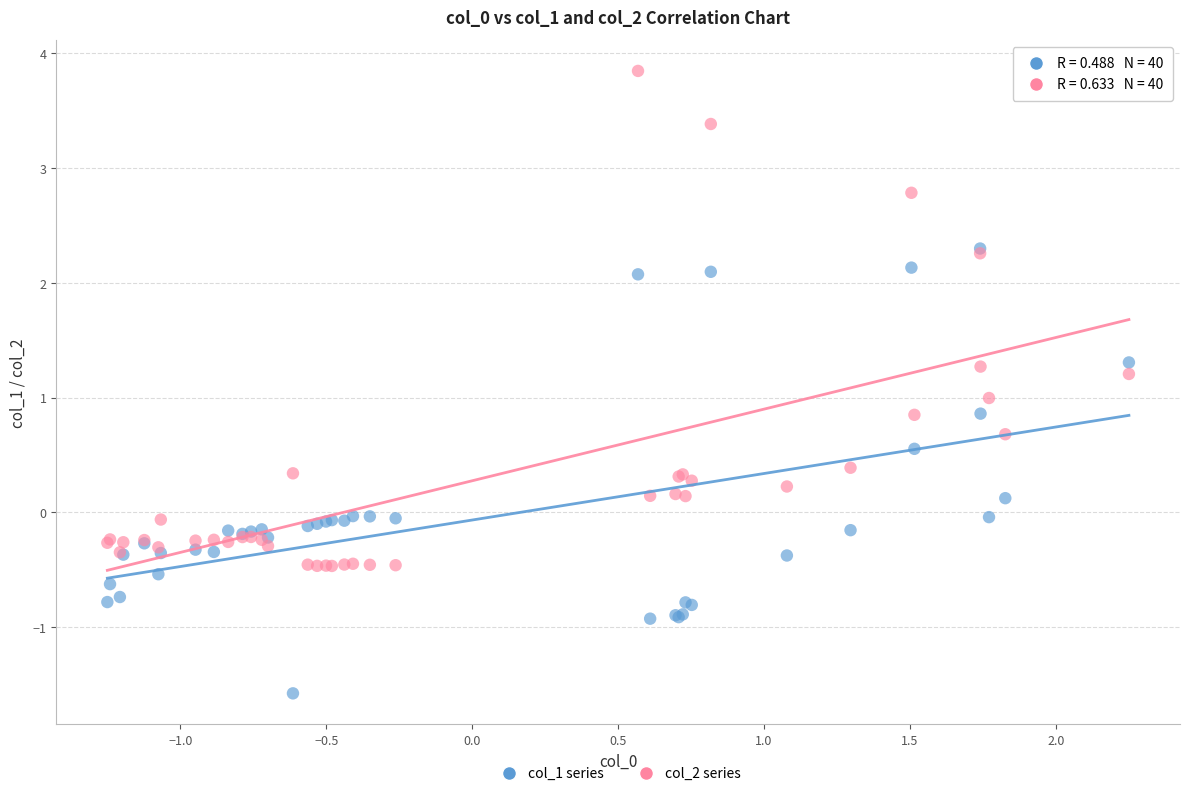

What are all the series names shown in the legend?

col_1 series, col_2 series